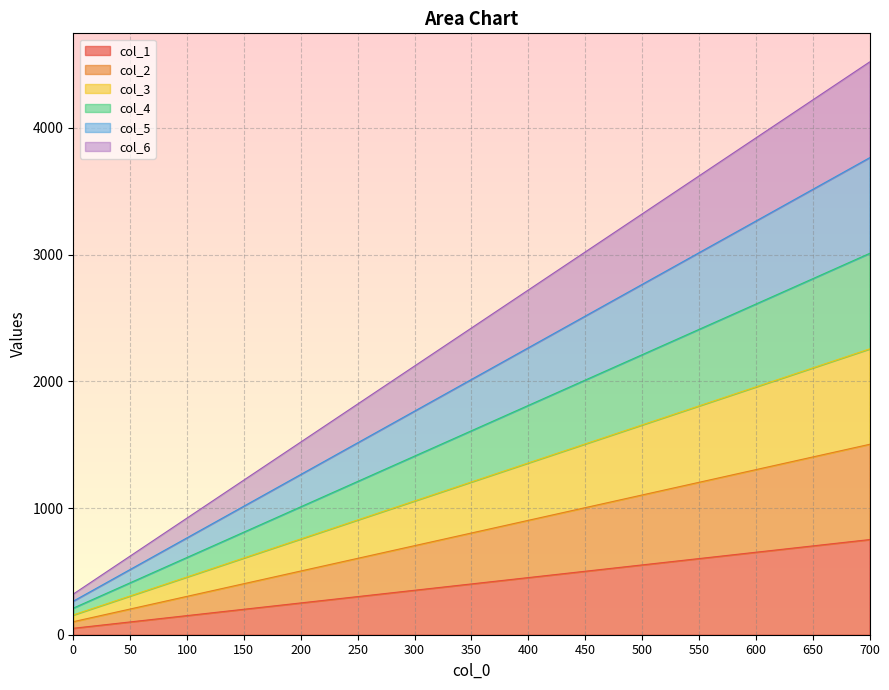

Which series changed the most between 350 and 650?

col_6